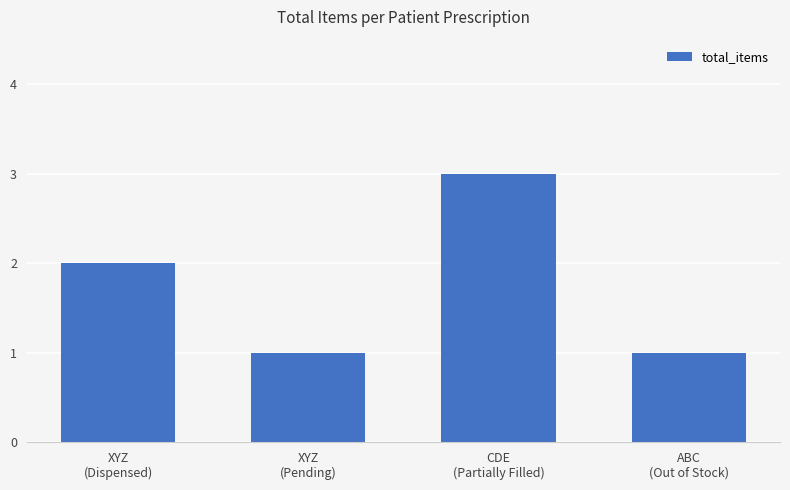

What is the change in value from XYZ
(Pending) to CDE
(Partially Filled)?

+2